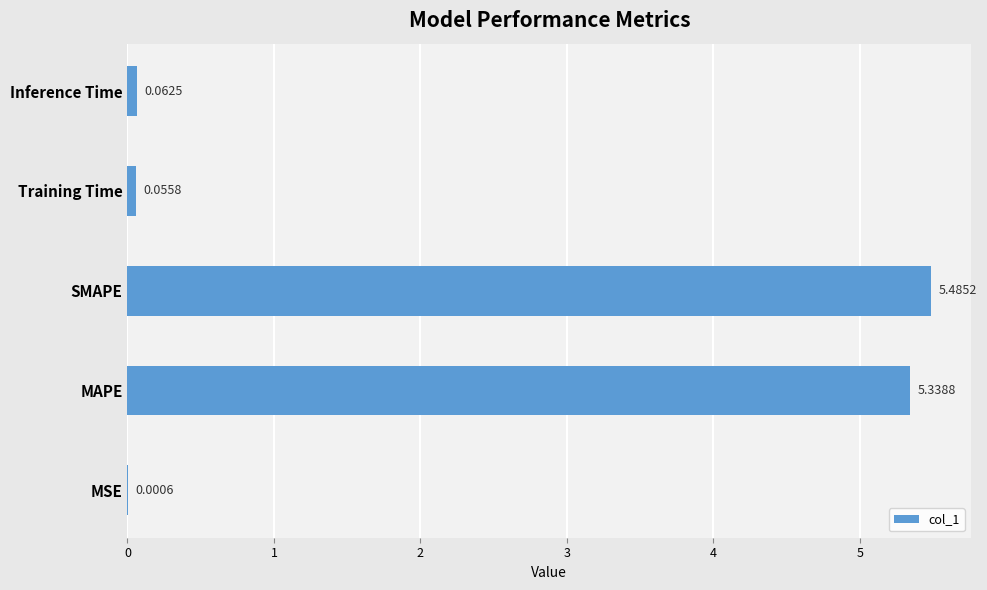

Which category has the highest value across all series?

SMAPE